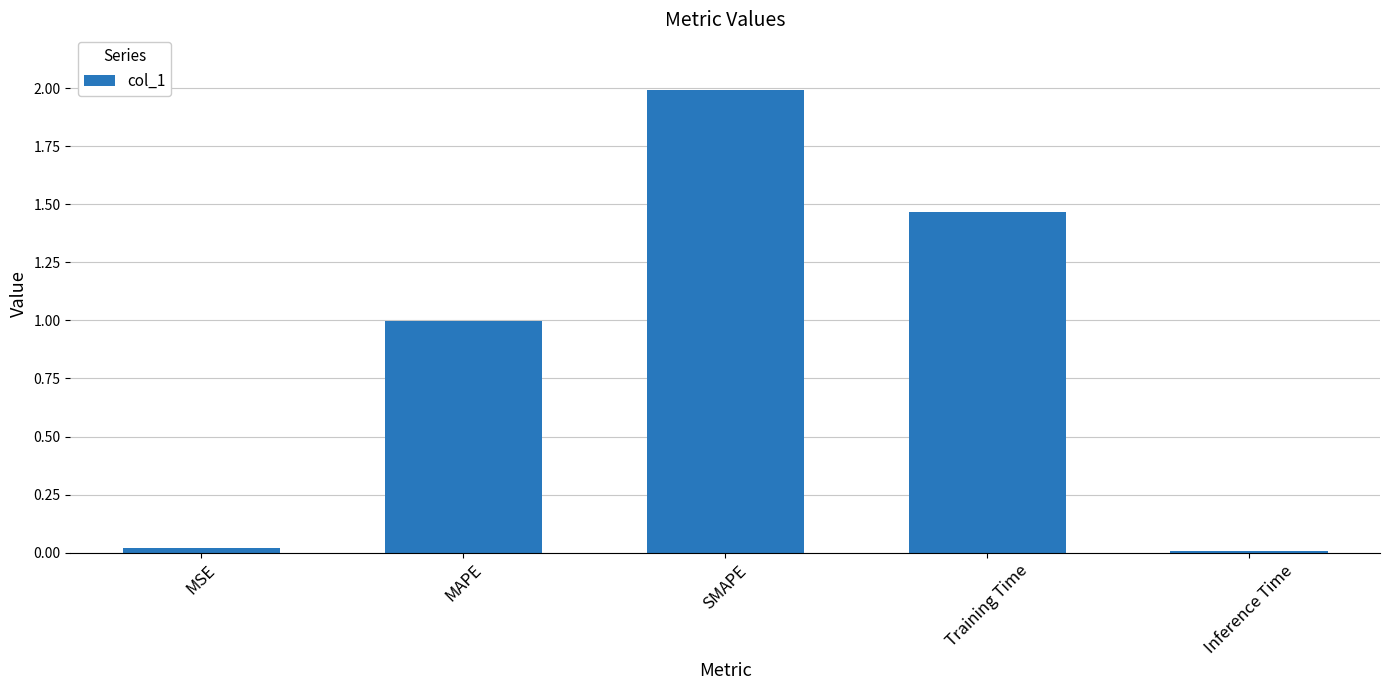

Between Training Time and Inference Time, which is larger?

Training Time